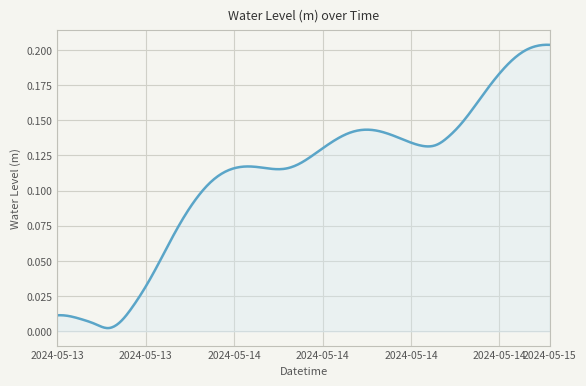

True or false: there are more than 0 points higher than both neighbors.

True